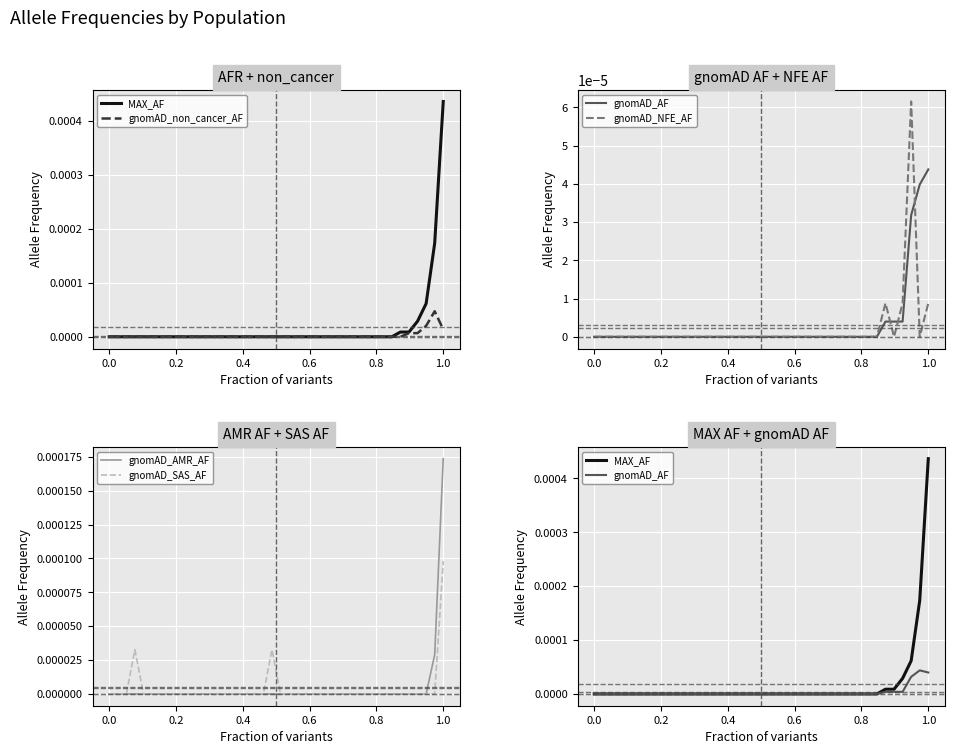

At which label does gnomAD_AMR_AF reach its peak?

1.0